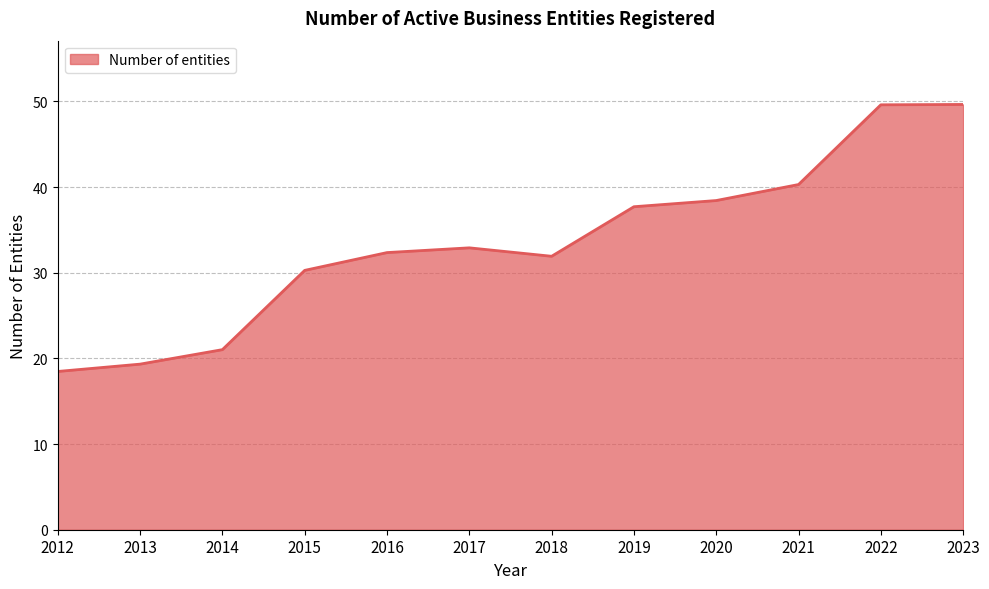

Approximately how many times larger is the value at 2013 compared to 2018?

0.6